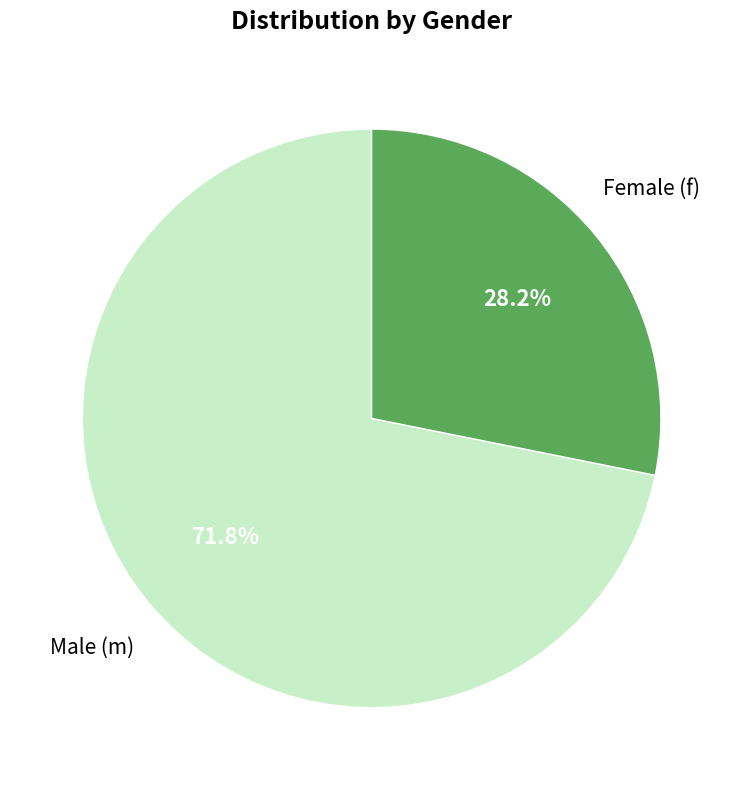

Is there a majority slice in this chart?

Yes